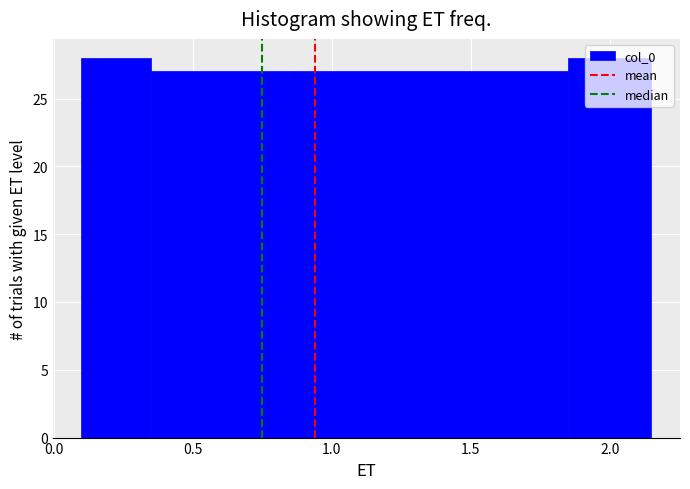

Reading left to right, transcribe this chart: for each bar, give the range it covers on the x-axis and its height. The values are not printed on the chart, so give them approximately, as read against the axis.

0.10 to 0.35: 28
0.35 to 0.85: 27
0.85 to 1.85: 27
1.85 to 2.15: 28